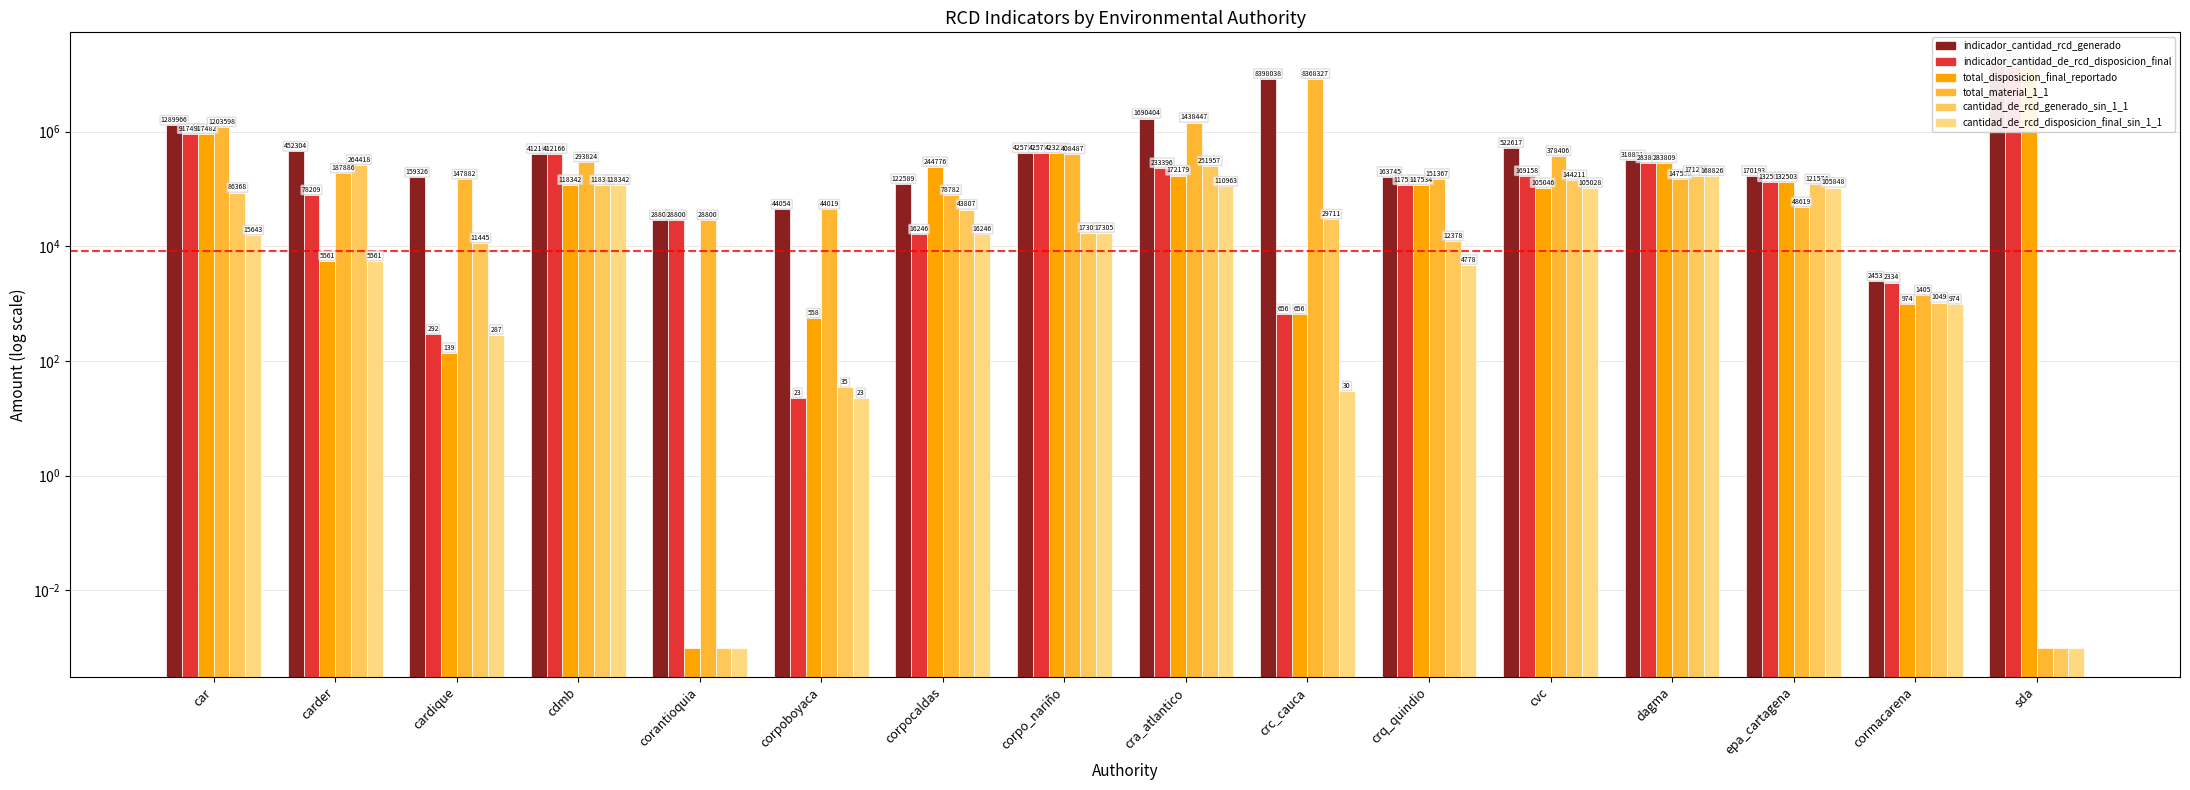

True or false: cantidad_de_rcd_disposicion_final_sin_1_1 has a value of 16246.3 at corpocaldas.

True